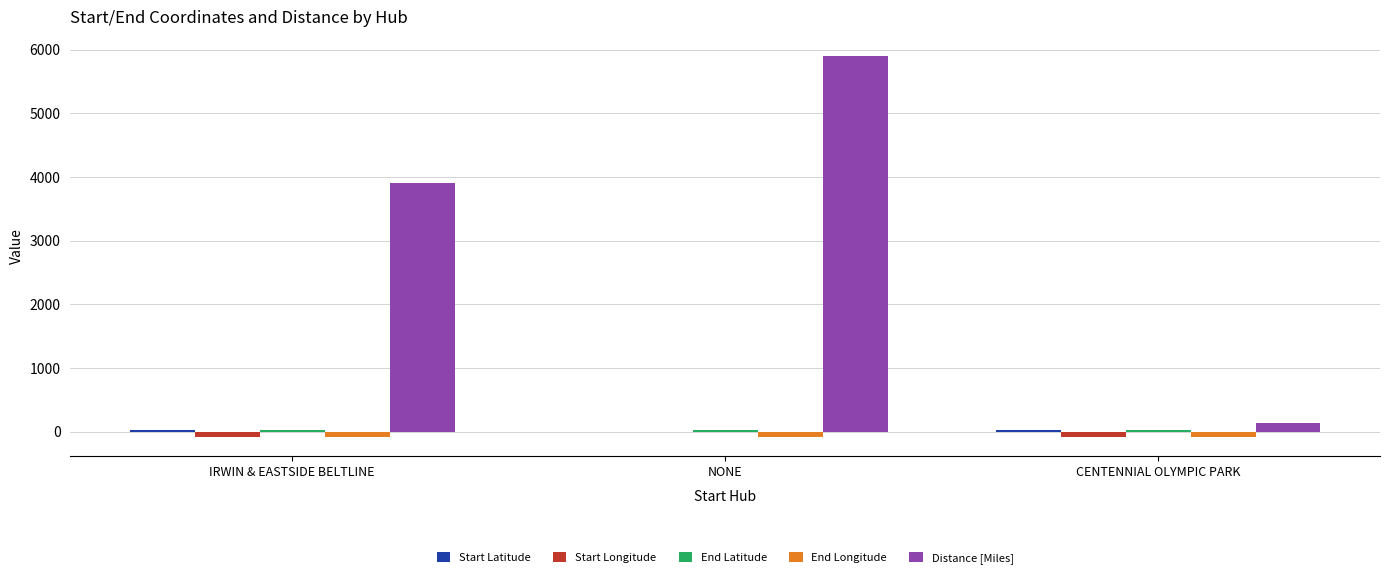

At which category is the sum across all series the highest?

NONE